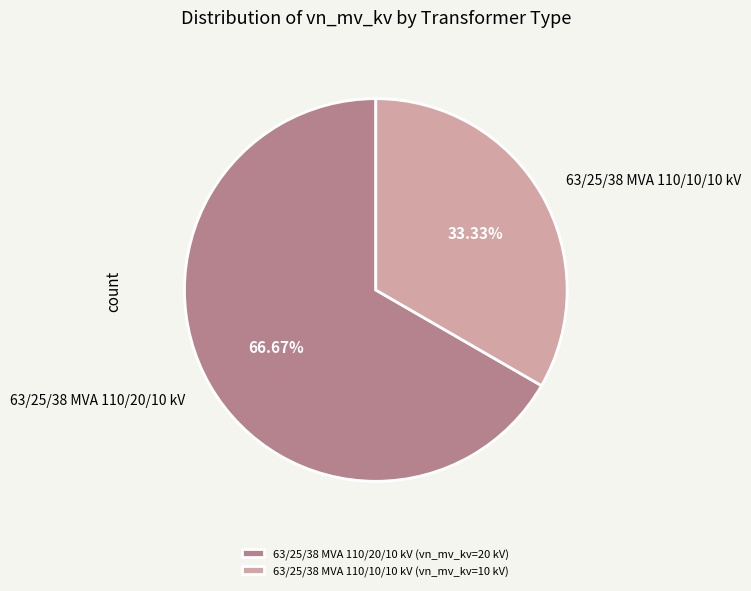

Count the number of slices in the pie.

2